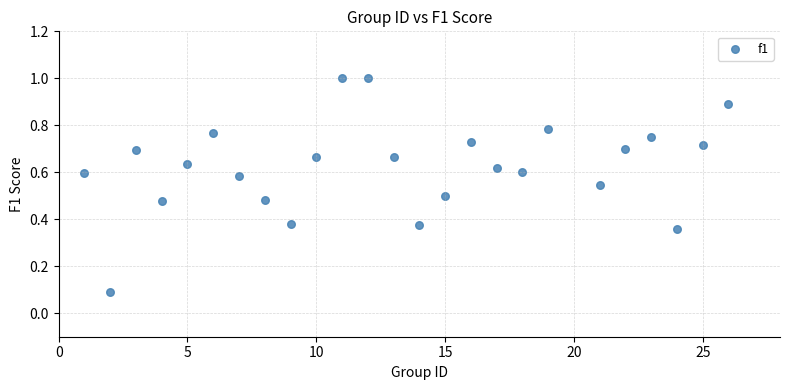

What is the range of Y values (max minus min)?

0.9